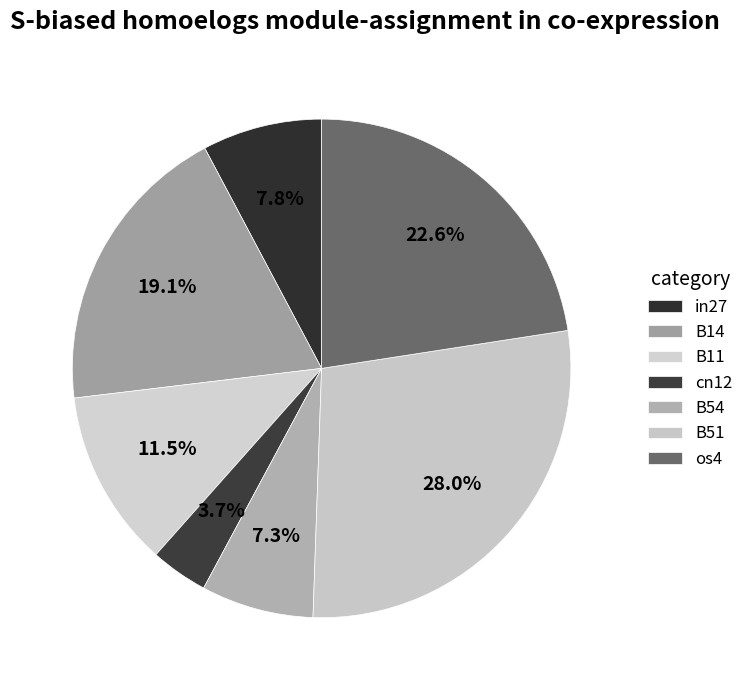

How much of the chart is everything except in27?

92.2%